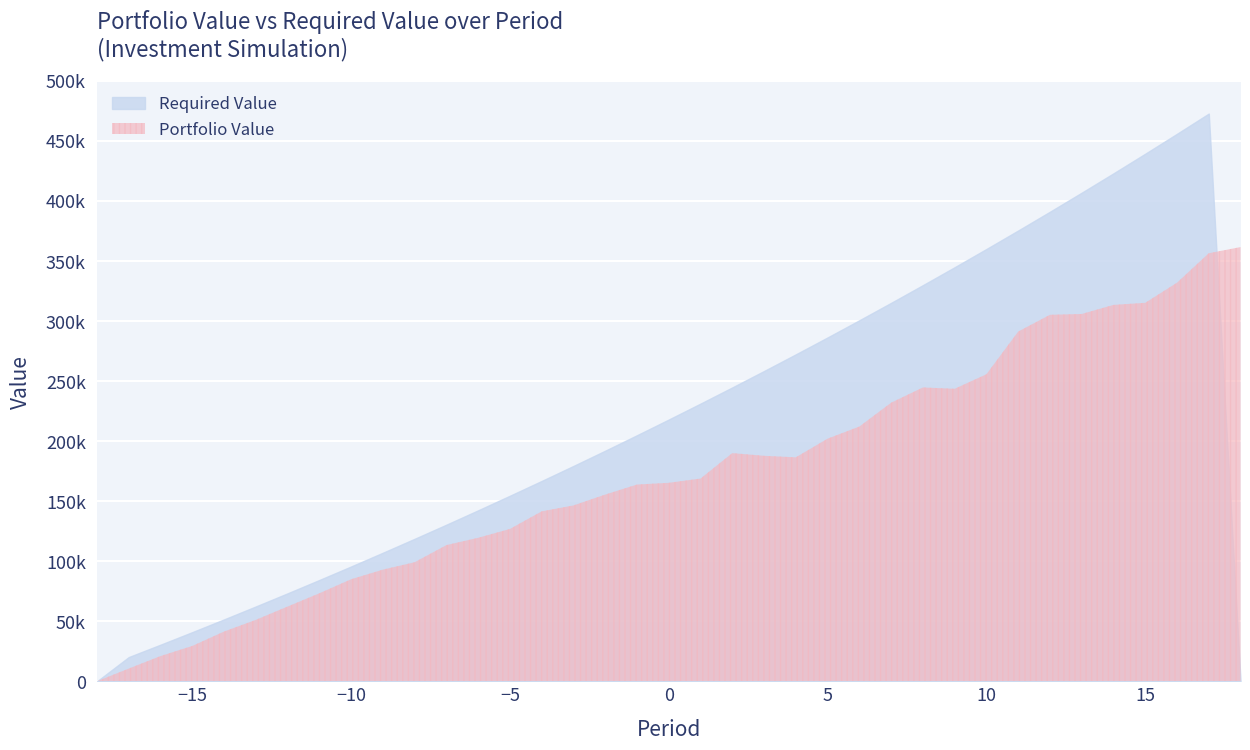

Between -15 and -9, which is larger?

-9